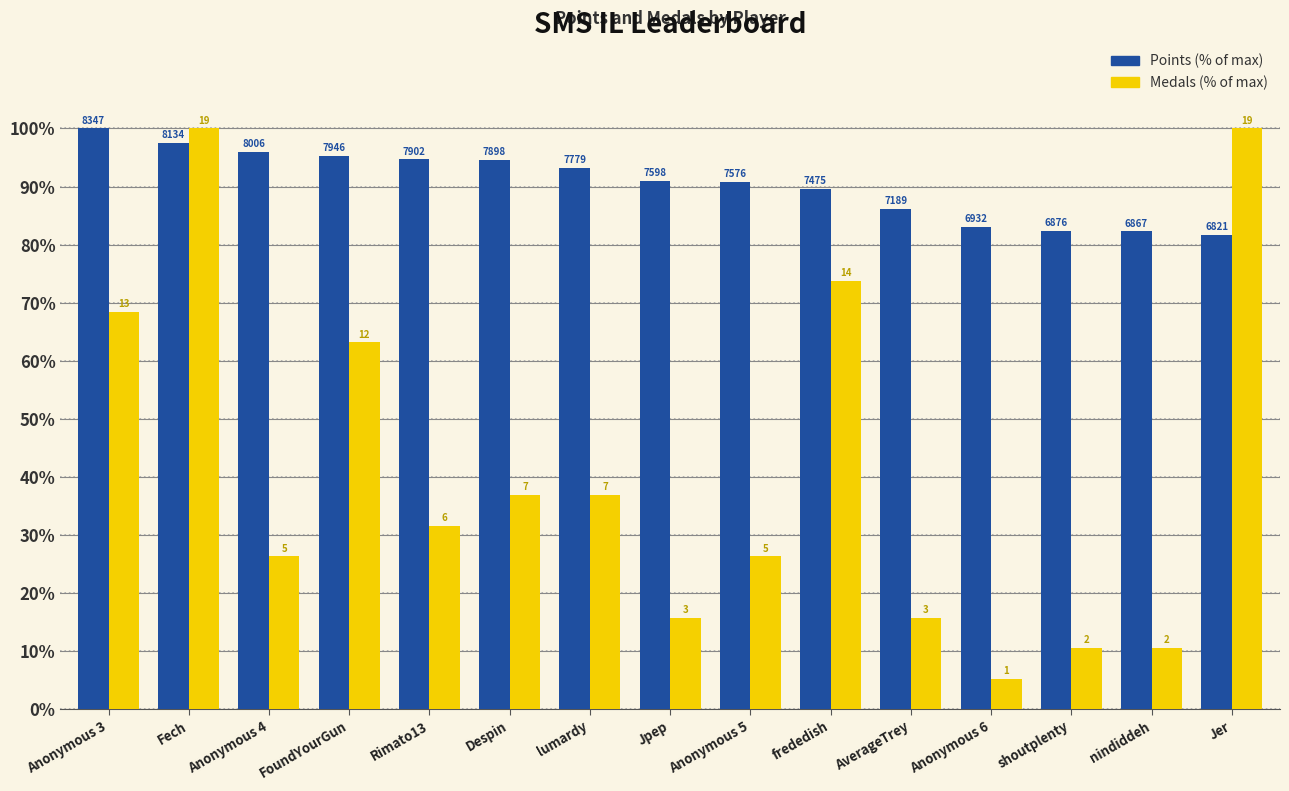

What are all the series names shown in the legend?

Points (% of max), Medals (% of max)